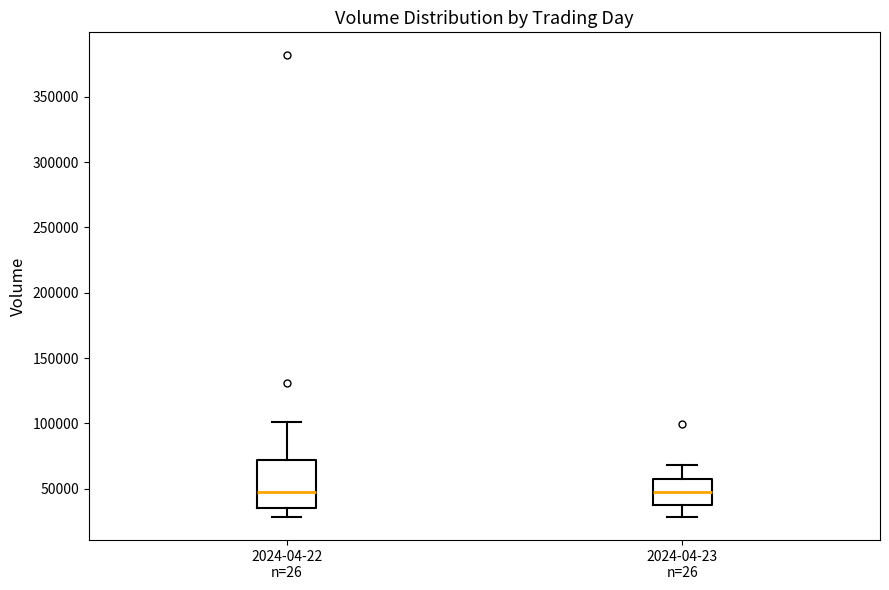

Where does the median line of the box for 2024-04-22 n=26 sit on the y-axis? The values are not printed on the chart, so give them approximately, as read against the axis.

50000